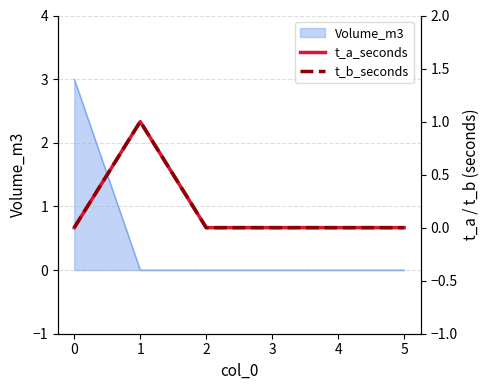

How many lines are shown in the chart?

2